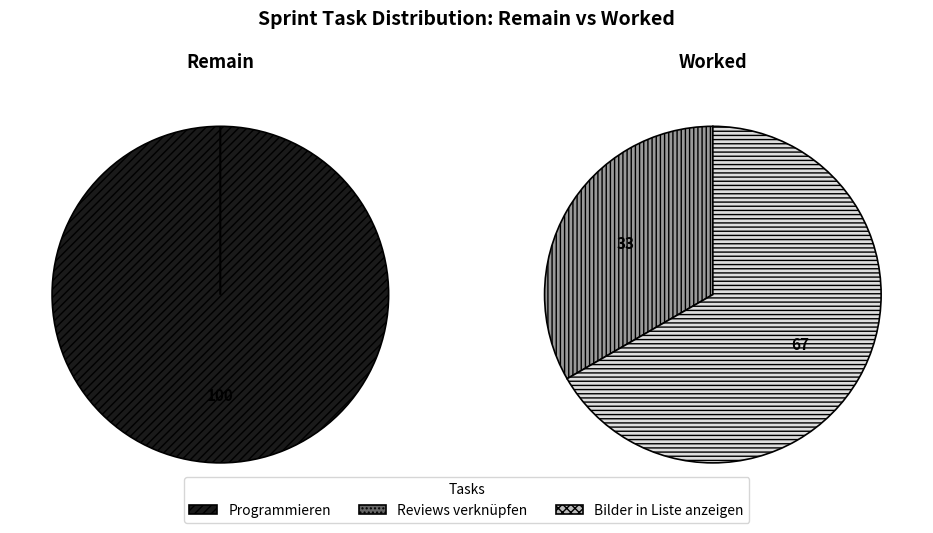

Count the number of slices in the pie.

3